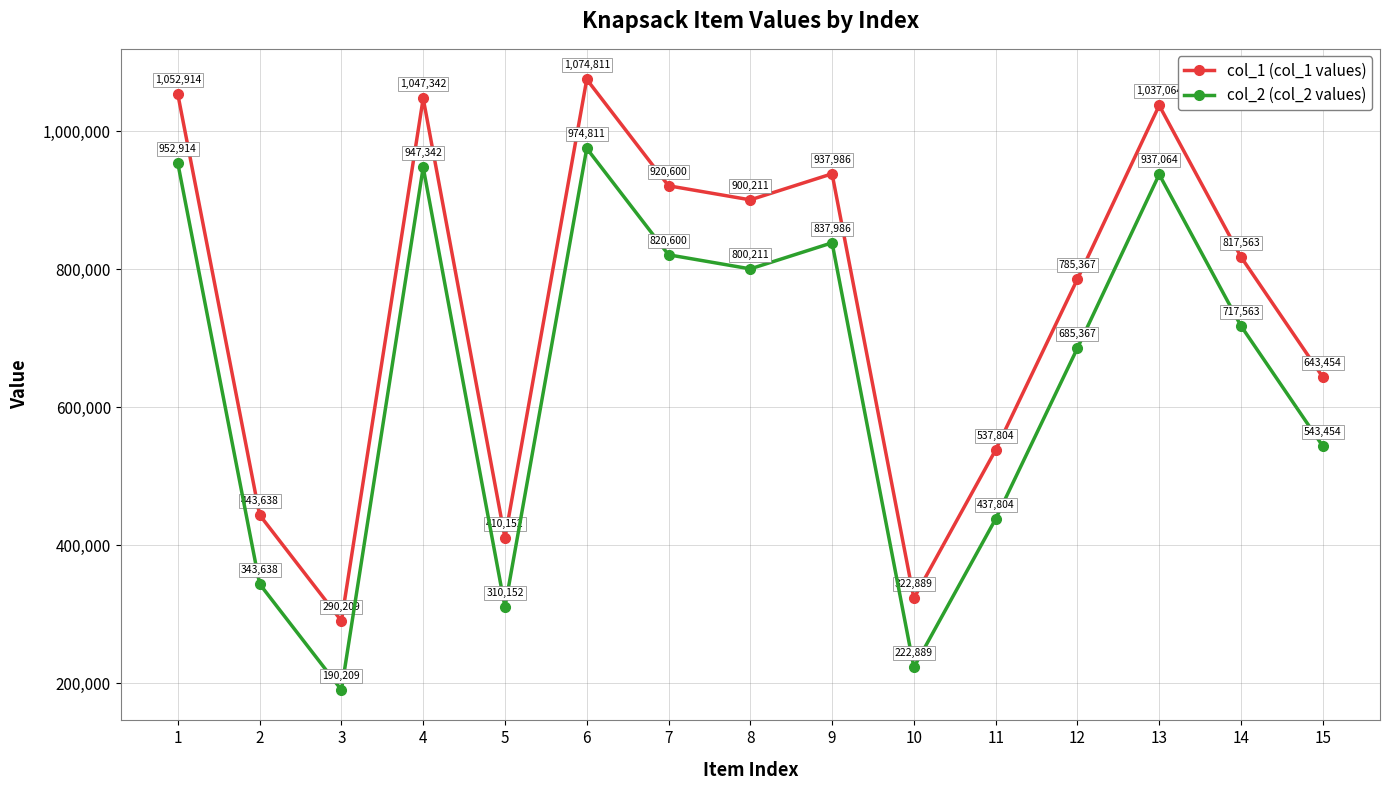

How many lines are shown in the chart?

2